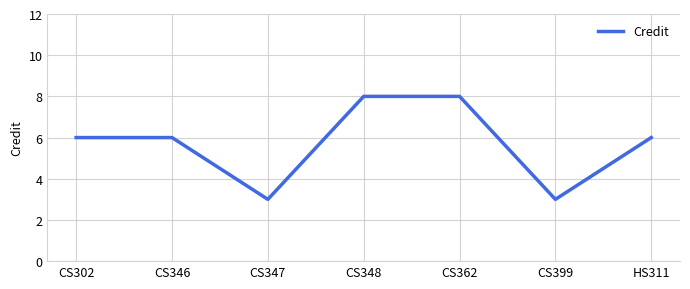

Is it true that the value at HS311 is 6?

True